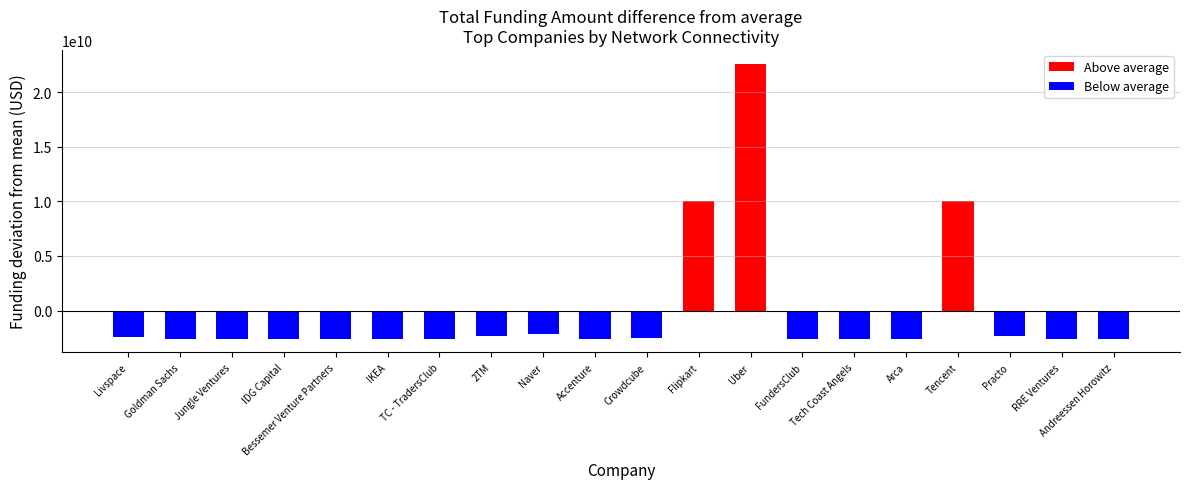

Where is the data nearest to the value 12606225000?

Flipkart